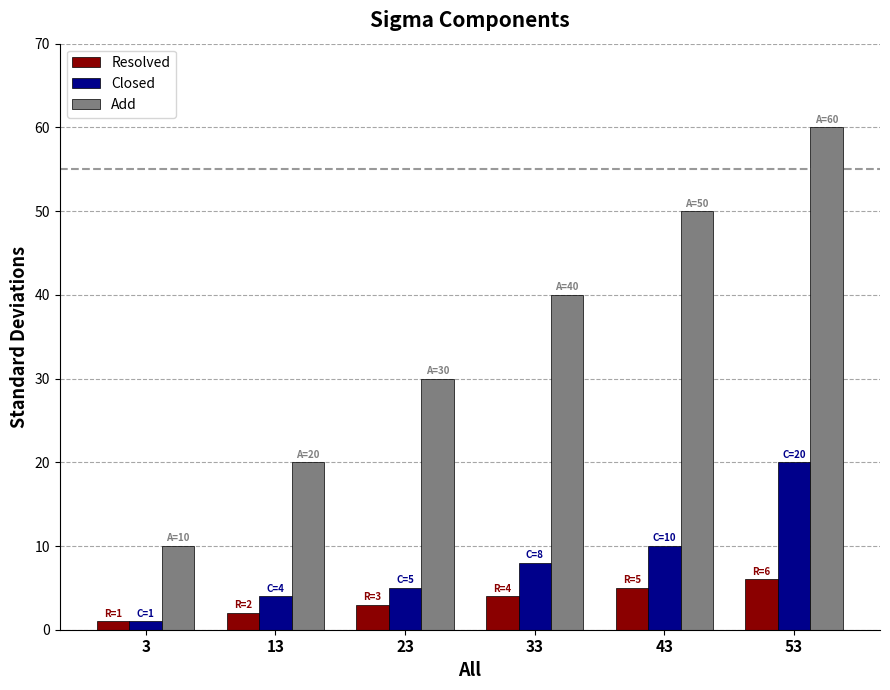

Rank the categories by Add value from highest to lowest.

53, 43, 33, 23, 13, 3